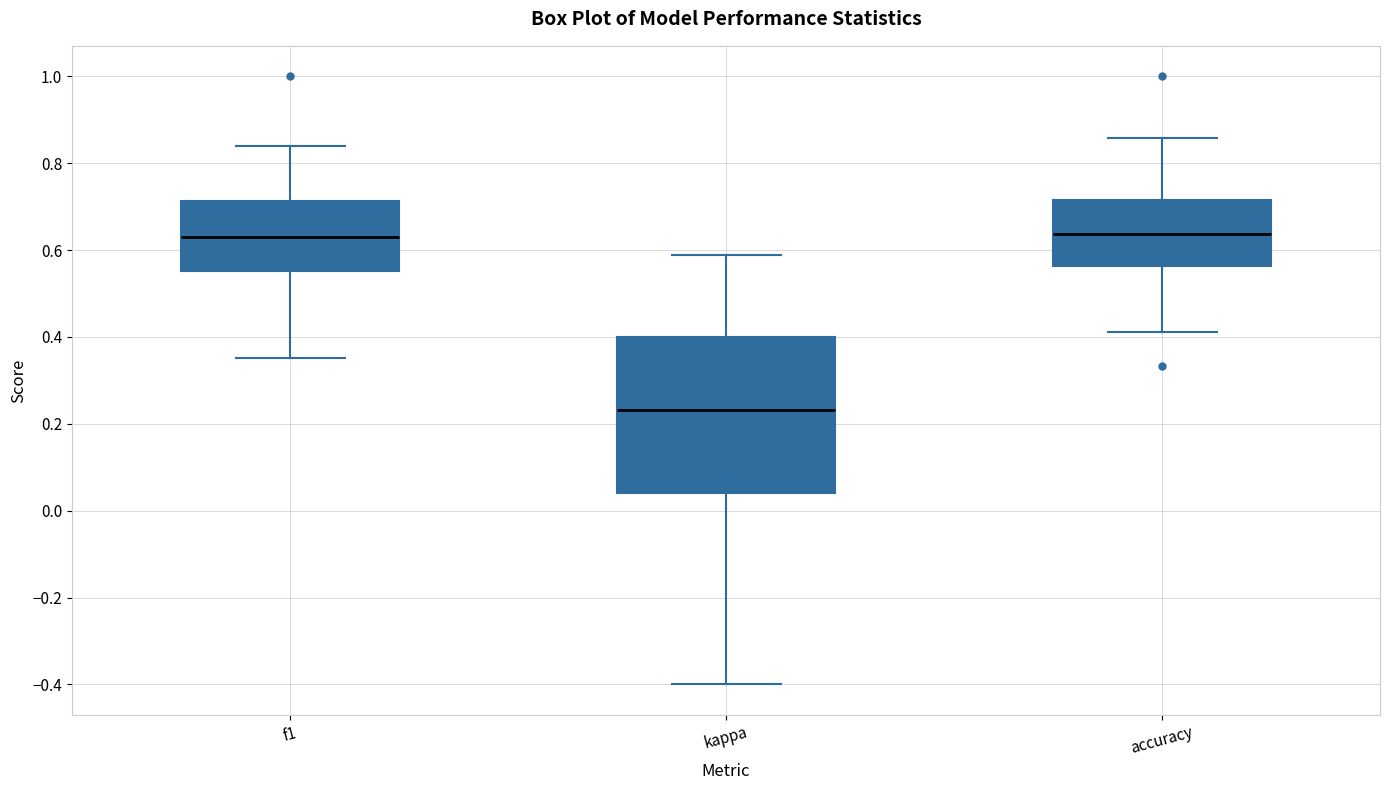

Reading left to right, read every box against the y-axis: the position of its median line, the range the box covers, and the ends of its whiskers. The values are not printed on the chart, so give them approximately, as read against the axis.

f1: median 0.64, box 0.56 to 0.72, whiskers 0.36 to 0.84
kappa: median 0.24, box 0.04 to 0.40, whiskers -0.40 to 0.58
accuracy: median 0.64, box 0.56 to 0.72, whiskers 0.42 to 0.86